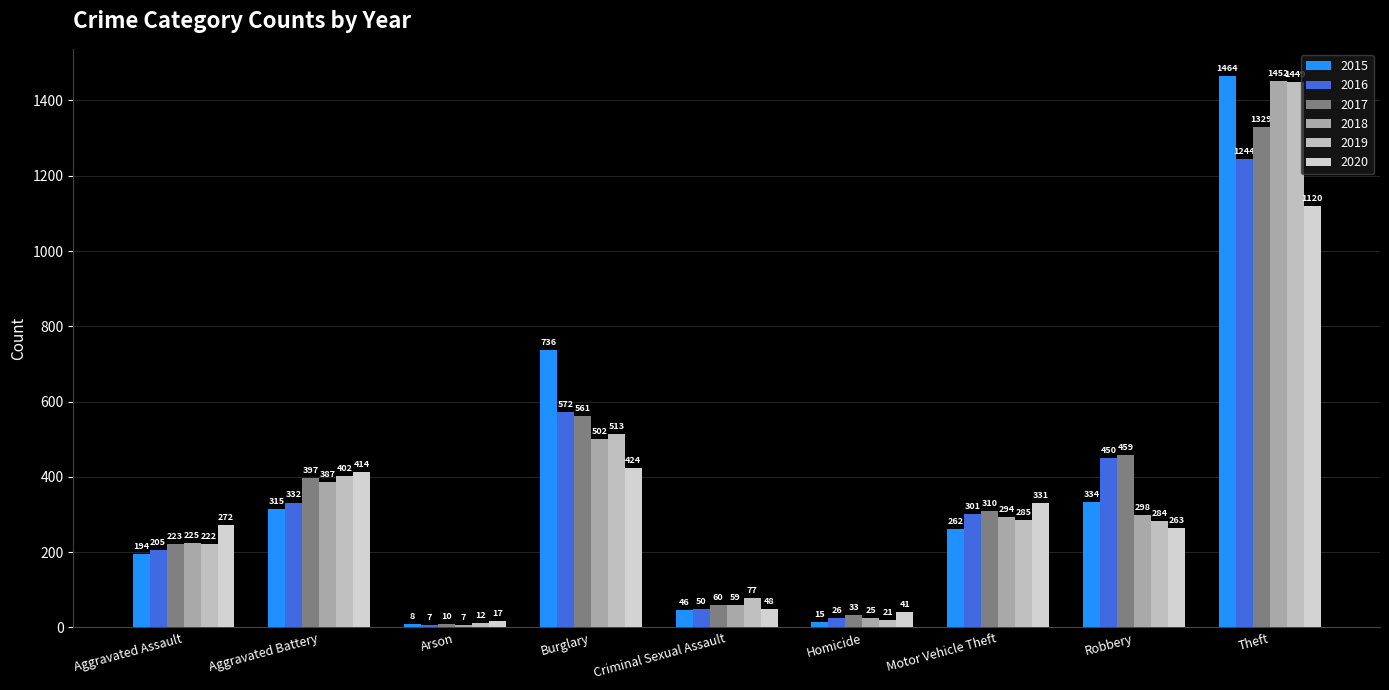

List the labels in order of 2018 value, largest first.

Theft, Burglary, Aggravated Battery, Robbery, Motor Vehicle Theft, Aggravated Assault, Criminal Sexual Assault, Homicide, Arson